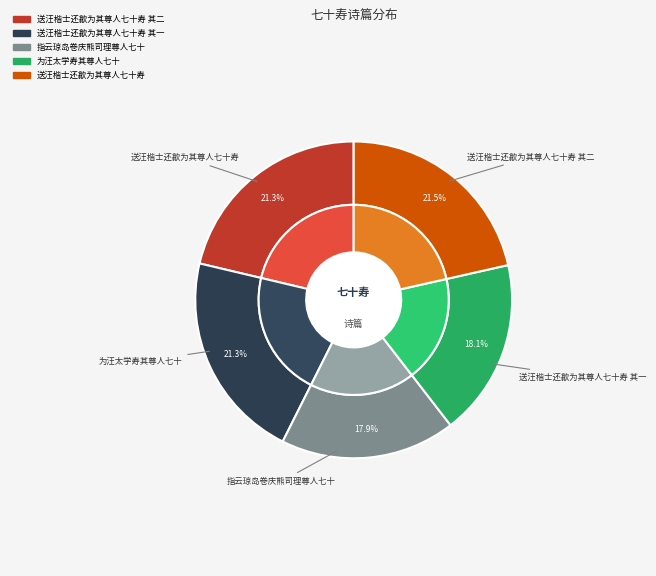

To the nearest percent, what percentage of the pie is 送汪楷士还歙为其尊人七十寿?

21%